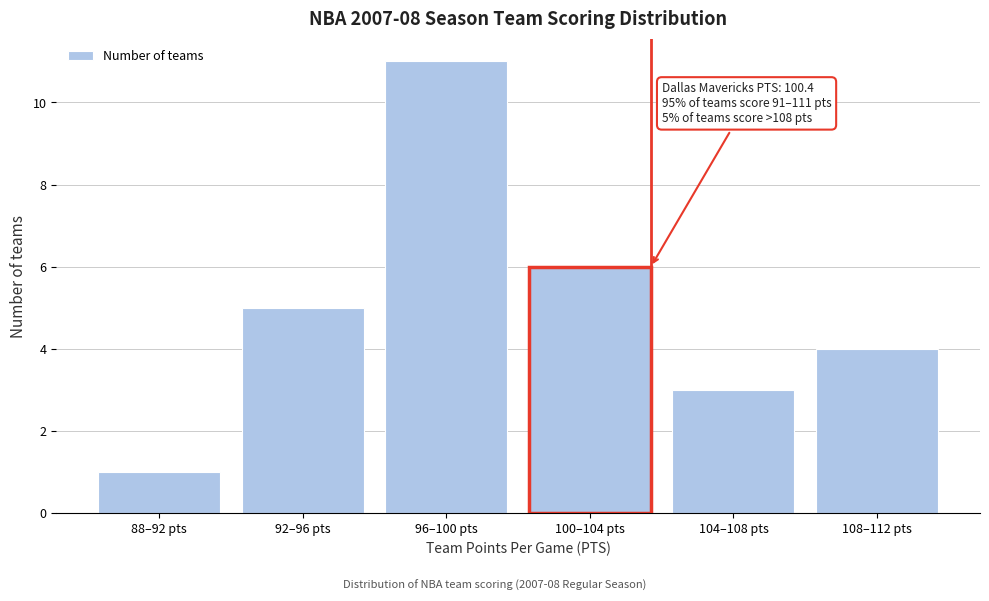

Reading left to right, what are all the values shown in this chart?

1	5	11	6	3	4